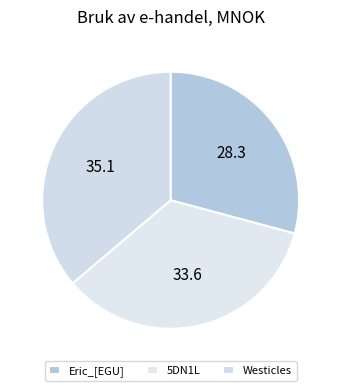

Rank the categories by value from lowest to highest.

Eric_[EGU], 5DN1L, Westicles